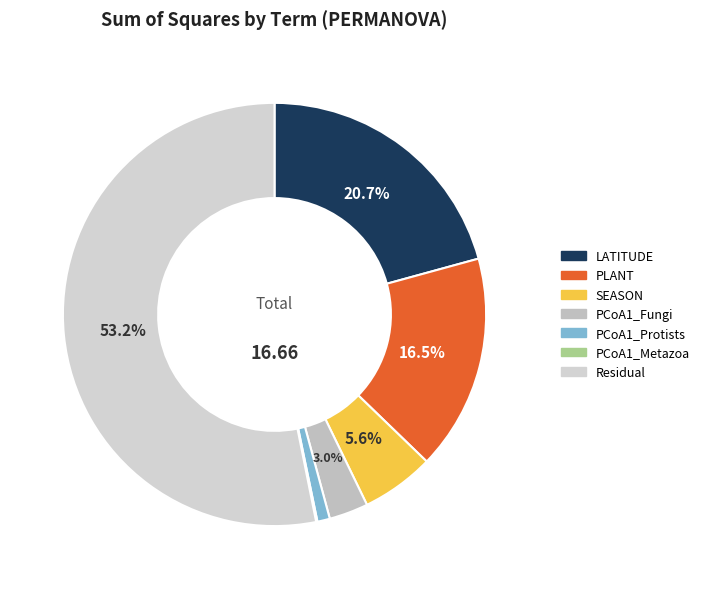

To the nearest percent, what is the difference between the largest and smallest slice percentages?

53%